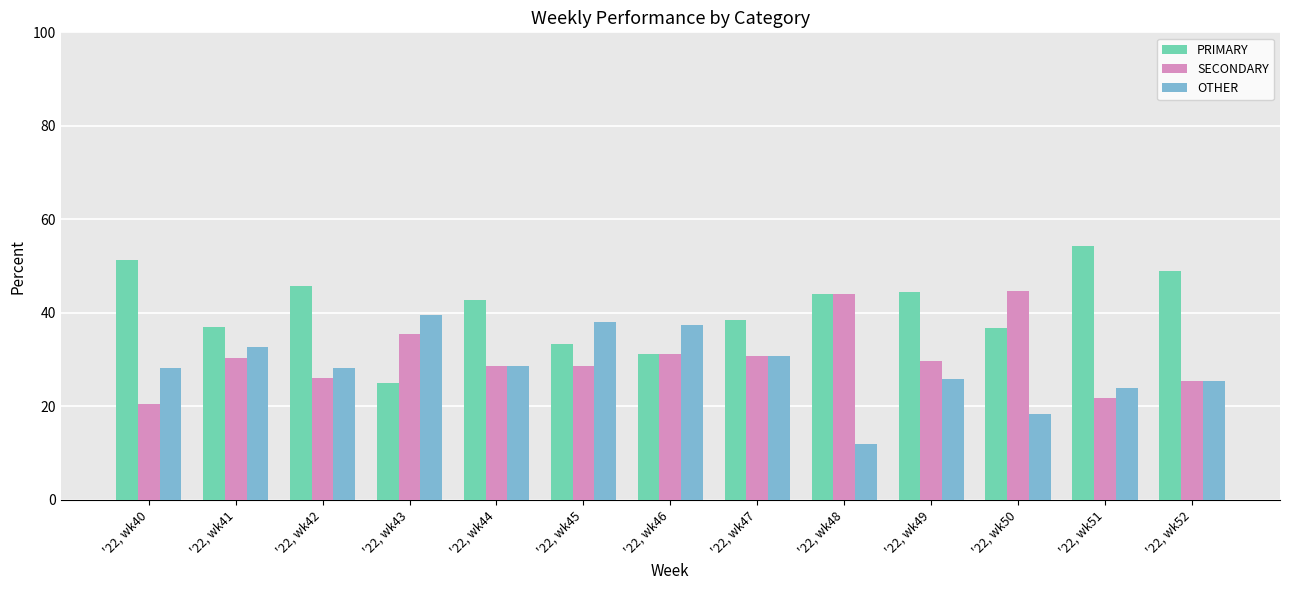

Rank the categories by PRIMARY value from lowest to highest.

'22, wk43, '22, wk46, '22, wk45, '22, wk50, '22, wk41, '22, wk47, '22, wk44, '22, wk48, '22, wk49, '22, wk42, '22, wk52, '22, wk40, '22, wk51